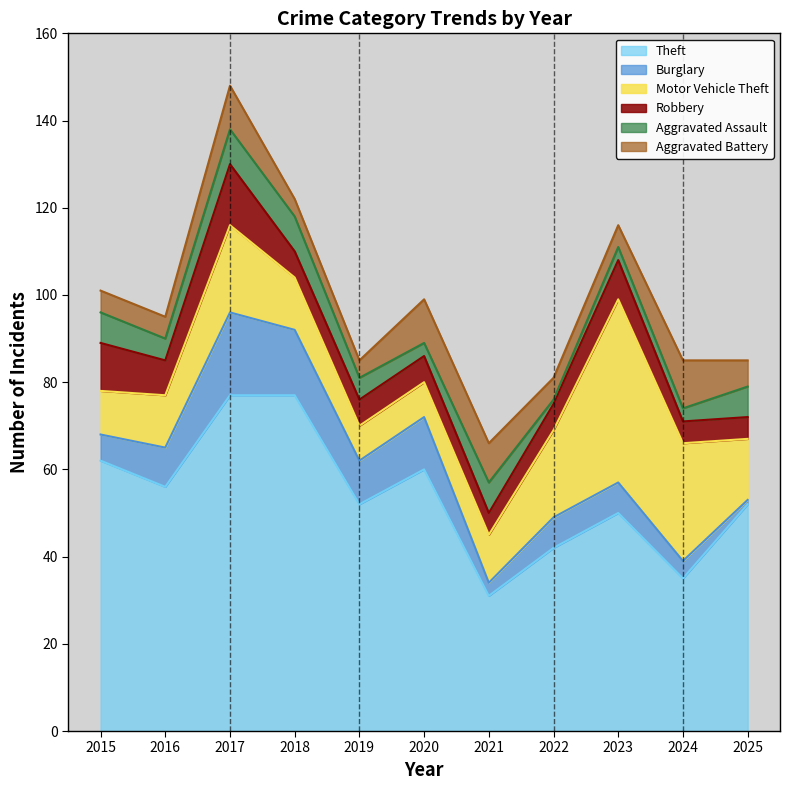

What is the total value across all series at 2024?

85